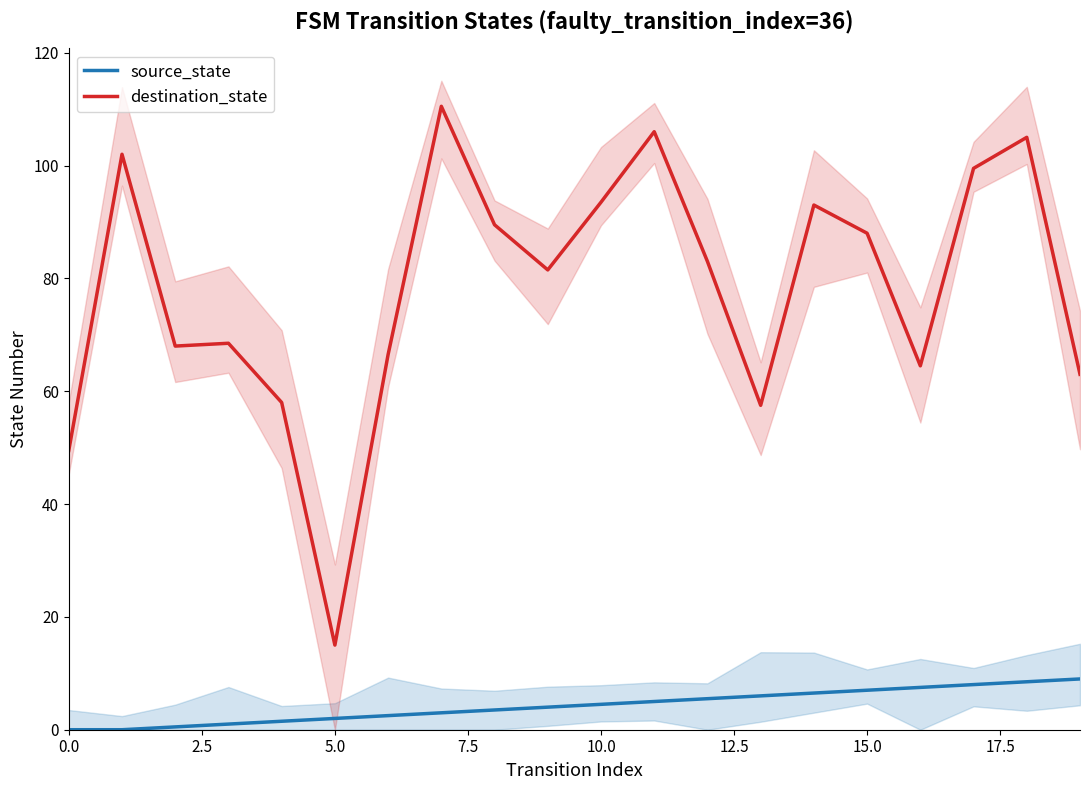

Which category has the lowest value in the destination_state series?

5.0